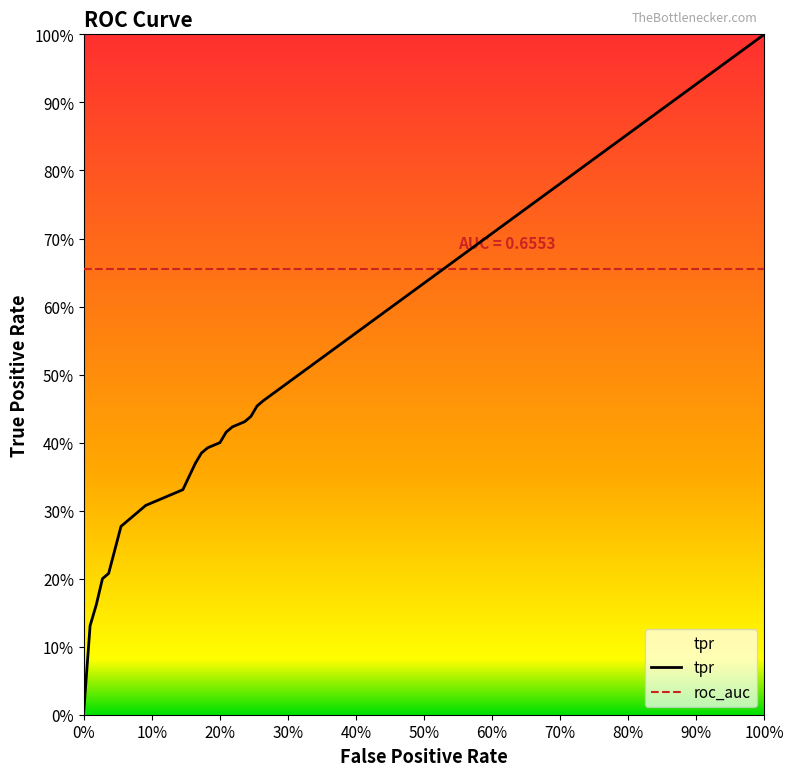

At which category is the sum across all series the highest?

19